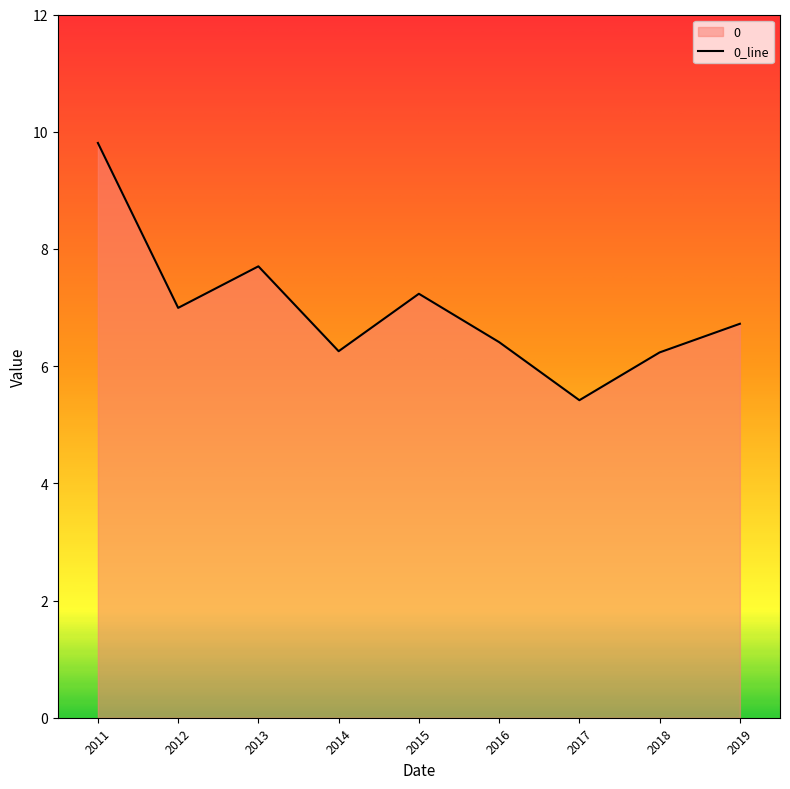

What is the greatest value displayed?

9.8